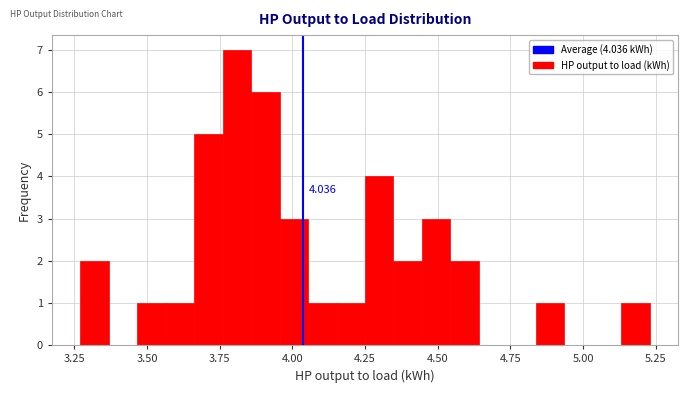

Around what value on the x-axis is the tallest bar? Give the approximate position of its centre, as read against the axis.

3.80